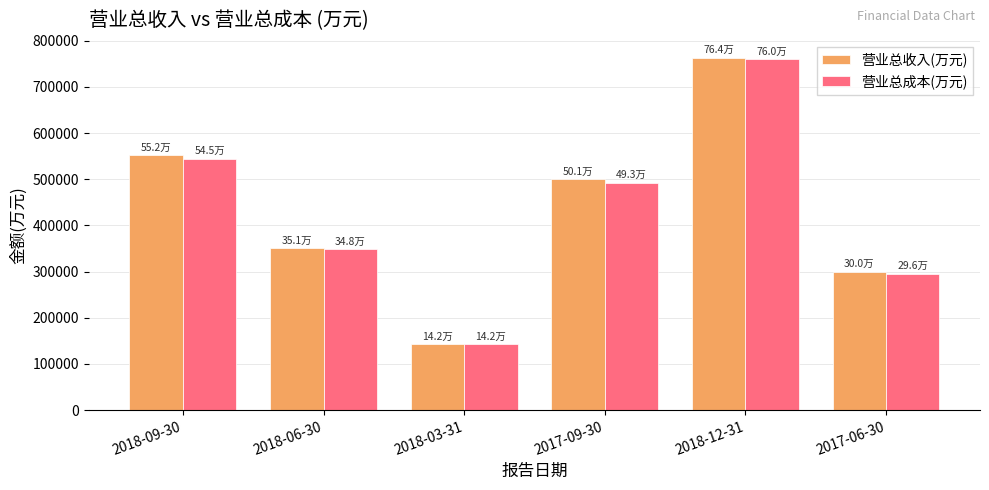

At how many categories does at least one series exceed 567040?

1